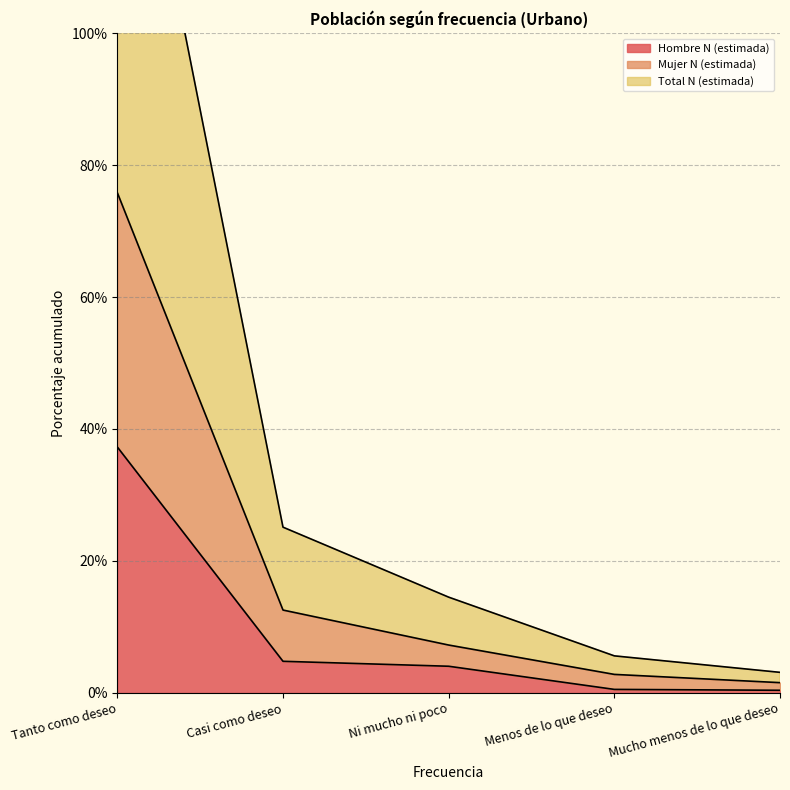

At which category is the sum across all series the highest?

Tanto como deseo